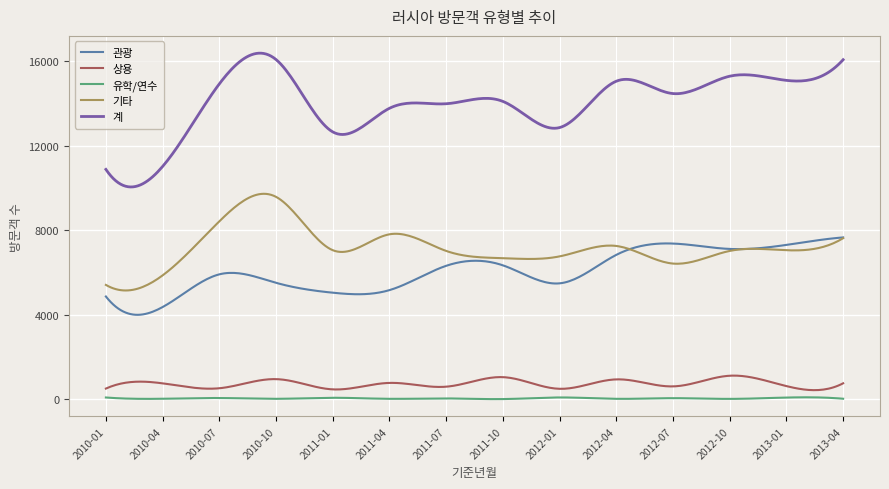

Which series has the largest total across all categories?

계